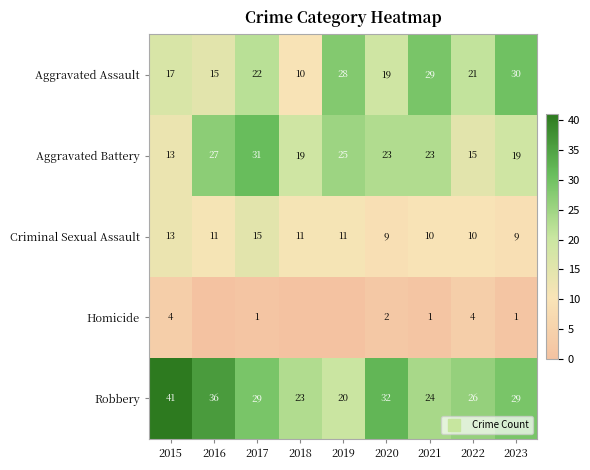

How many data points in Robbery are less than 29?

4